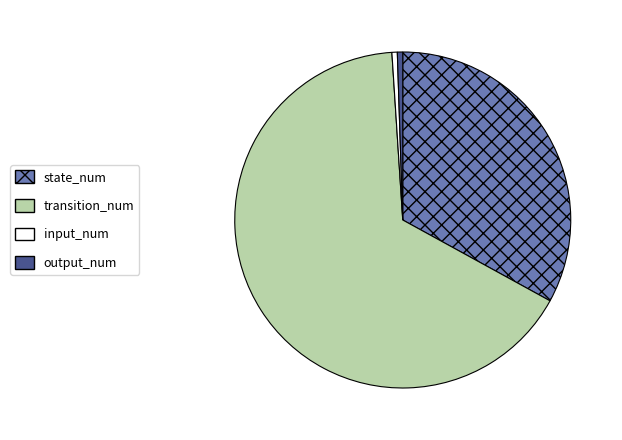

Is the sum of output_num and transition_num greater than half?

Yes